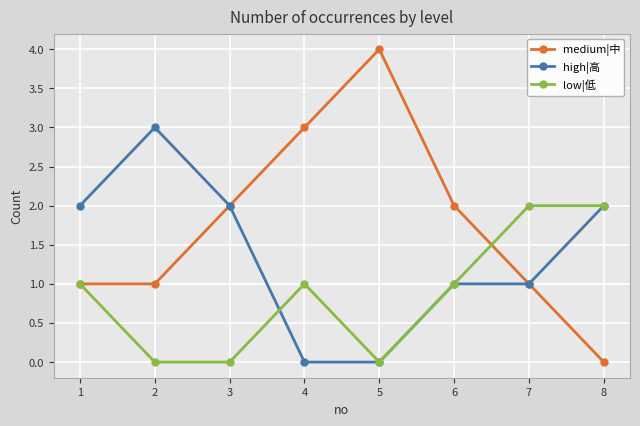

Rank the series by their maximum value, from highest to lowest.

medium|中, high|高, low|低